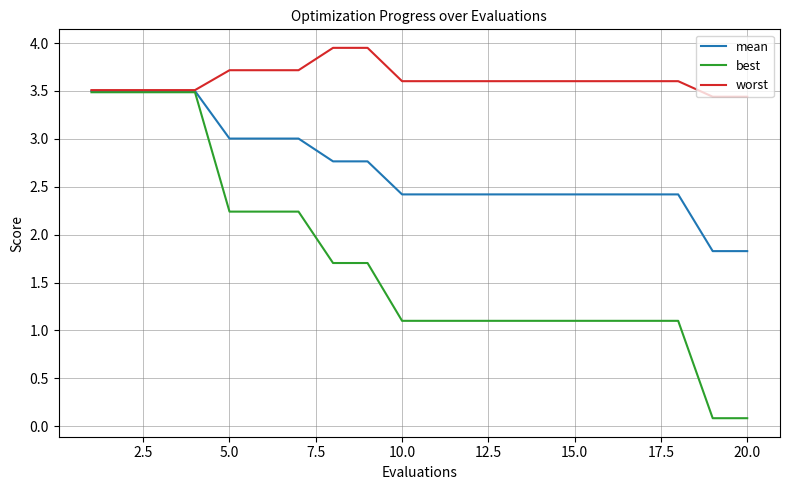

Which series has the largest total across all categories?

worst